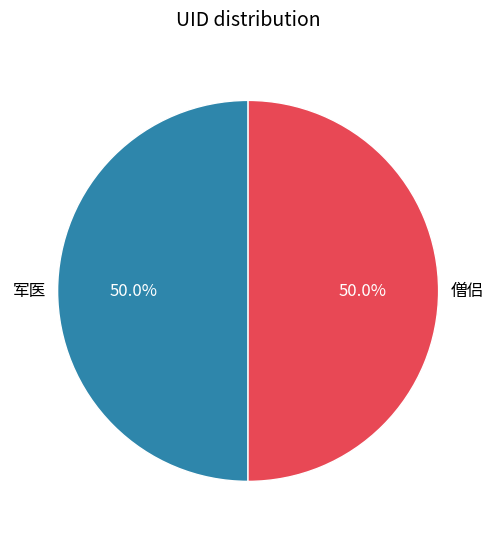

What is the ratio of the value at 军医 to the value at 僧侣?

1.0